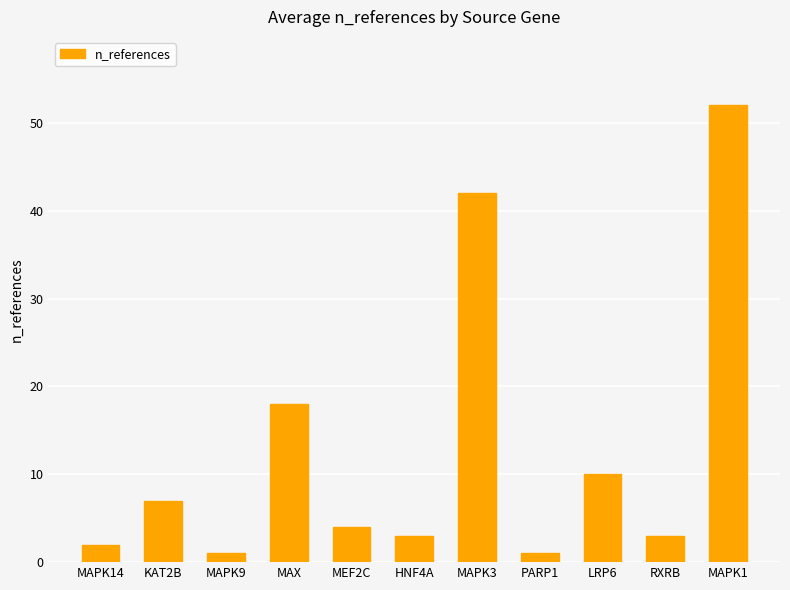

How many data points are less than 4?

5